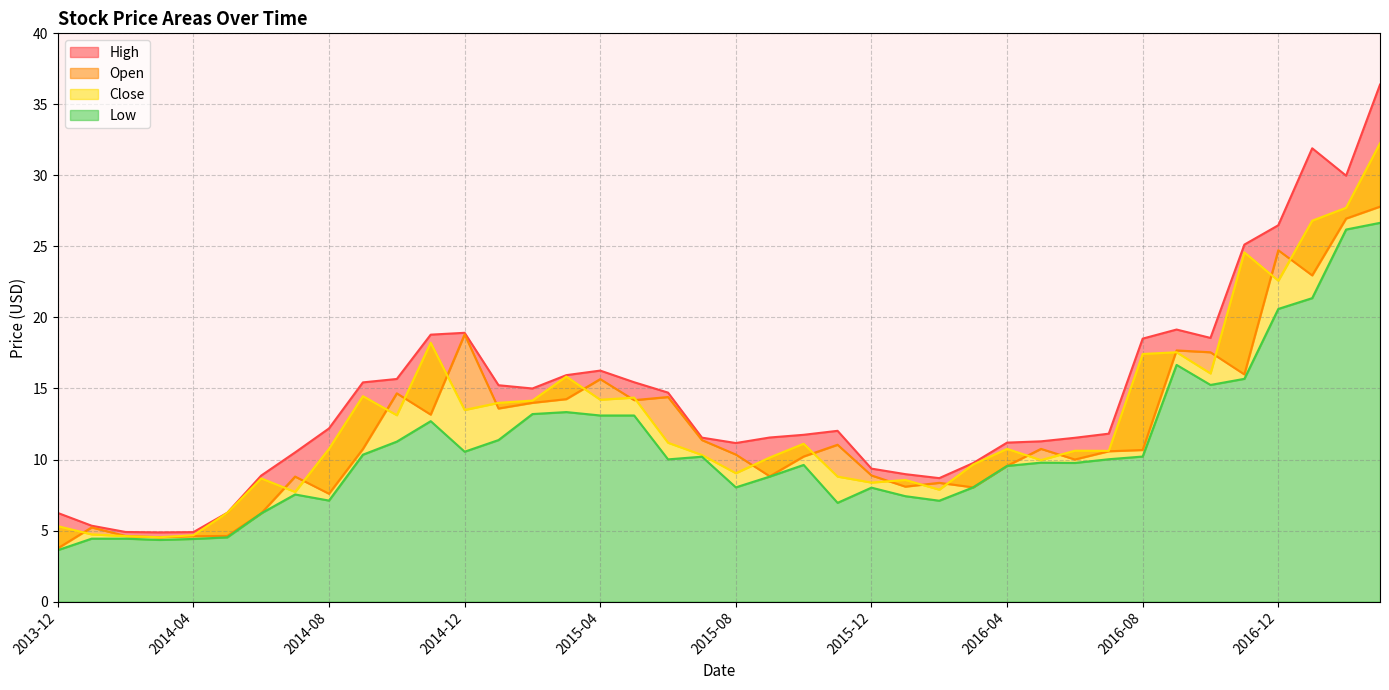

The Low series shows 13.8 at 2014-12. True or false?

False